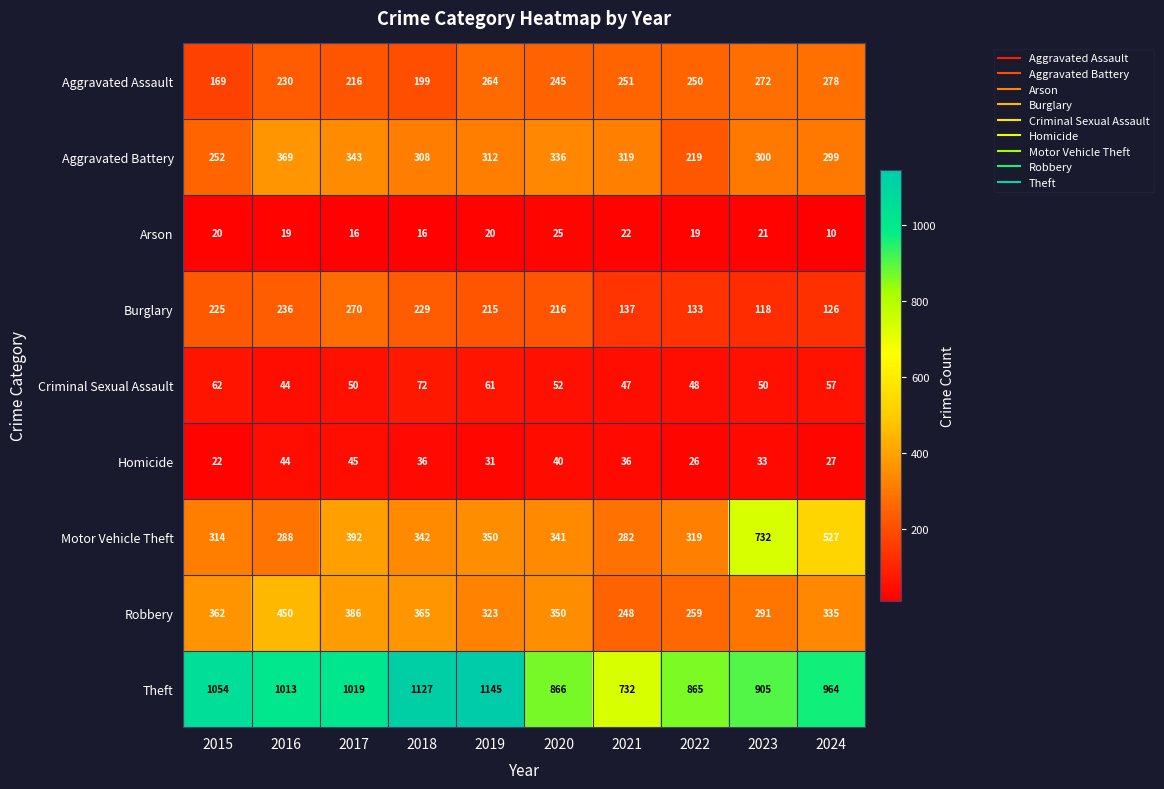

Where does the Criminal Sexual Assault series first go above 52?

2015